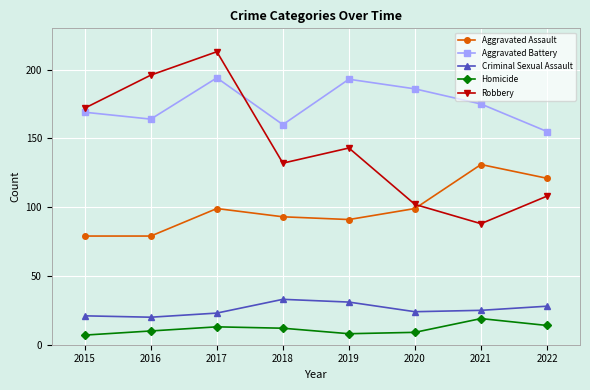

Which series has the largest range (max minus min)?

Robbery